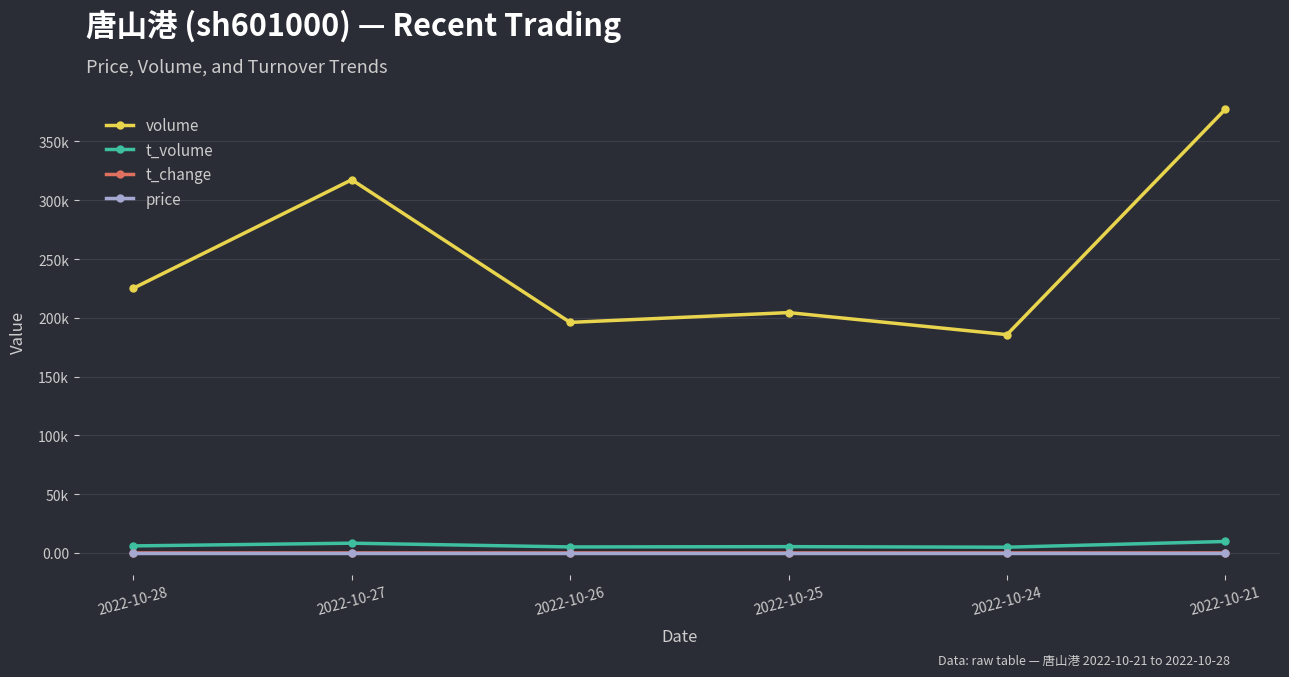

What are all the series names shown in the legend?

volume, t_volume, t_change, price